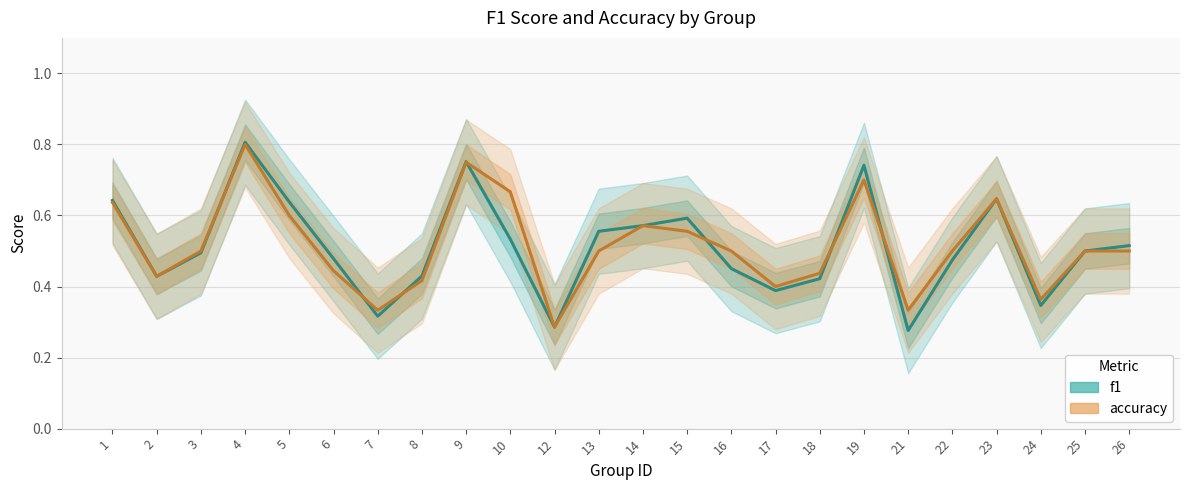

What is the value of the f1 point at the 4th from the left?

0.8